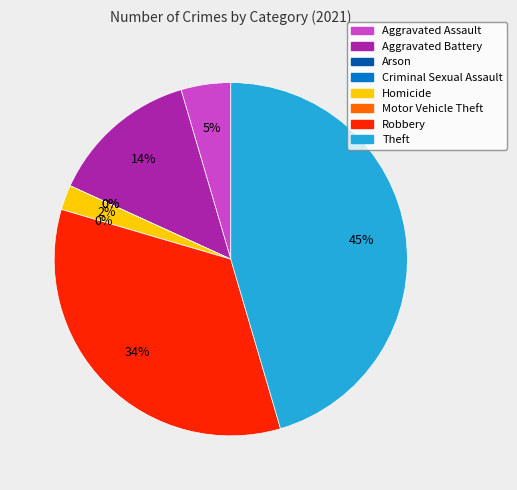

Is there any slice that represents more than half of the pie?

No